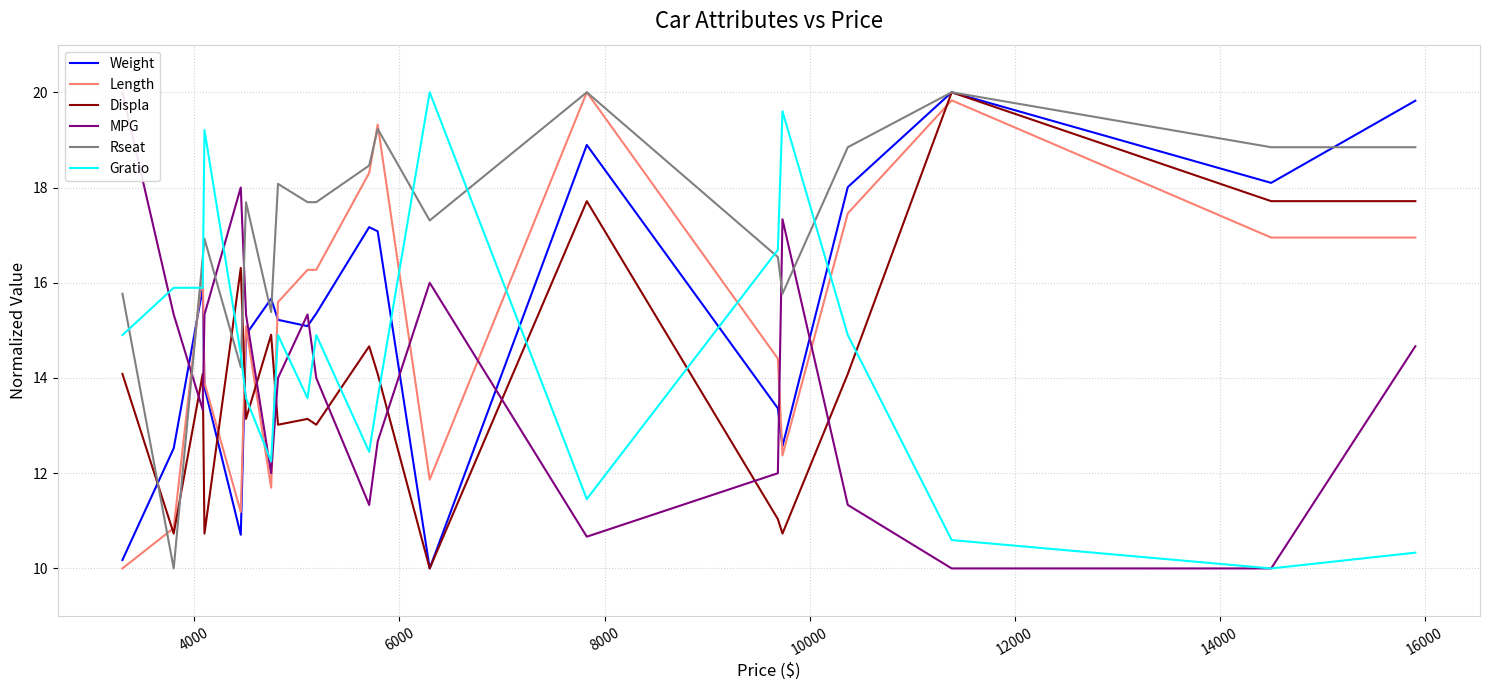

What is the lowest value of the Rseat series?

10.0